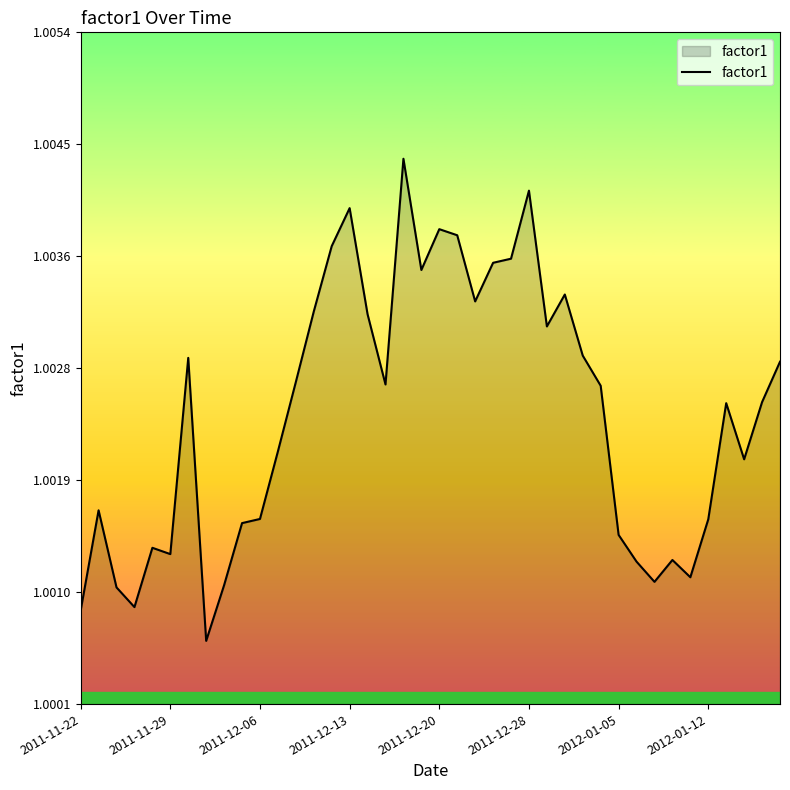

How many points are higher than both their immediate neighbors (excluding endpoints)?

10